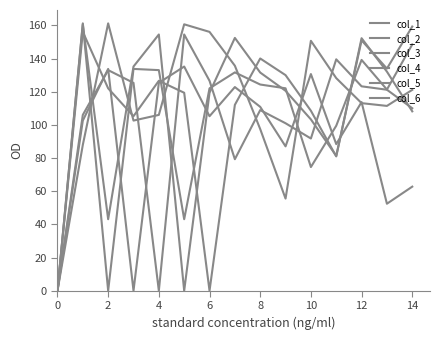

Which series has the largest range (max minus min)?

col_1